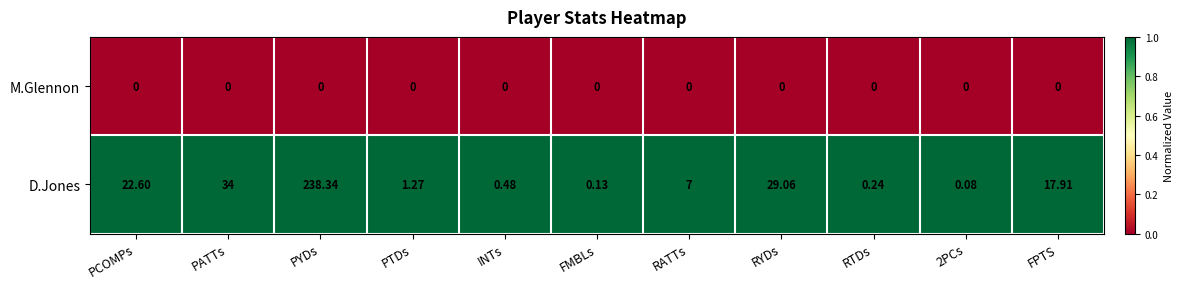

At which category does the chart reach its peak across all series?

PYDs